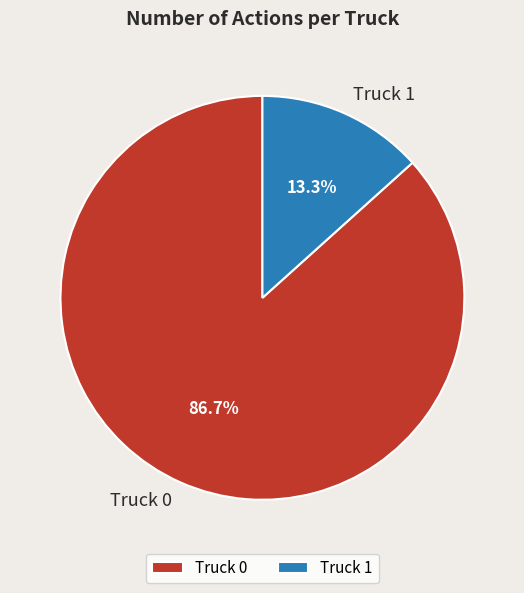

To the nearest percent, what is the average slice percentage?

50%